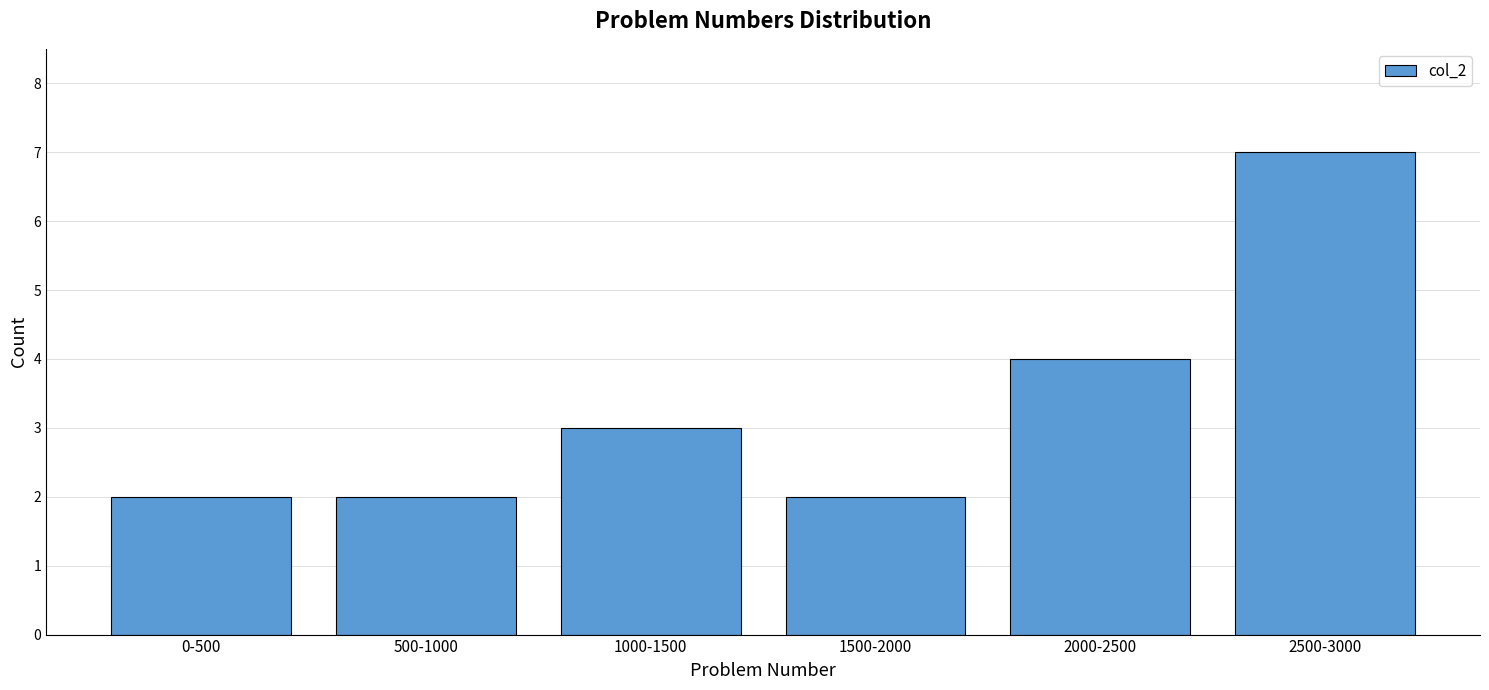

Which label corresponds to the largest value in the chart?

2500-3000